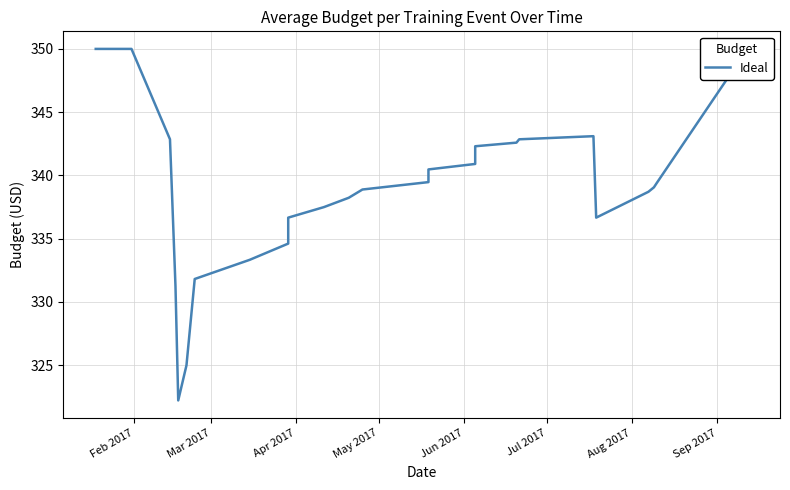

Reading right to left, transcribe all the data shown in this chart.

350.0	339.4	339.1	338.7	336.7	343.1	342.9	342.6	342.3	342.0	341.7	341.3	340.9	340.5	340.0	339.5	338.9	338.2	337.5	336.7	335.7	334.6	333.3	331.8	325.0	322.2	331.2	342.9	350.0	350.0	350.0	350.0	350.0	350.0